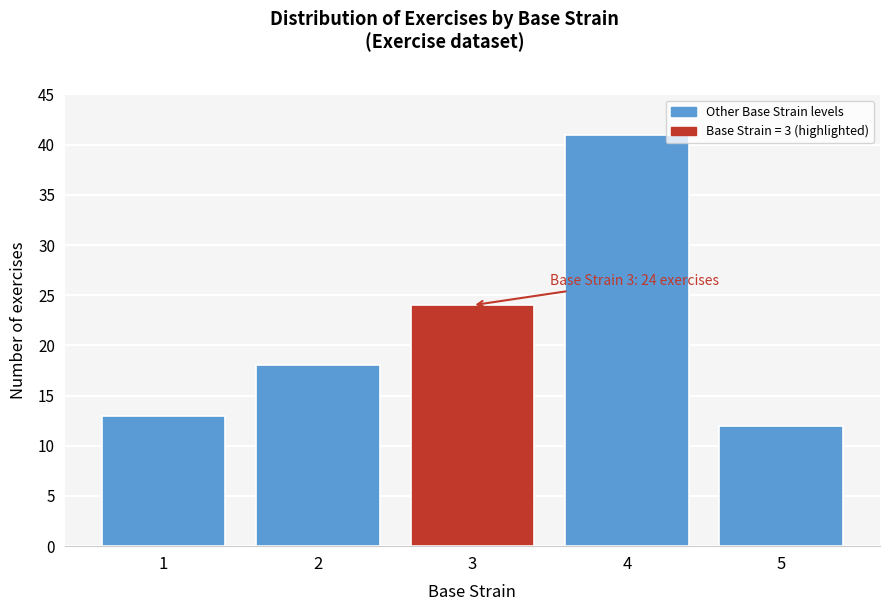

Reading left to right, extract all data points from this chart.

1=13	2=18	3=24	4=41	5=12